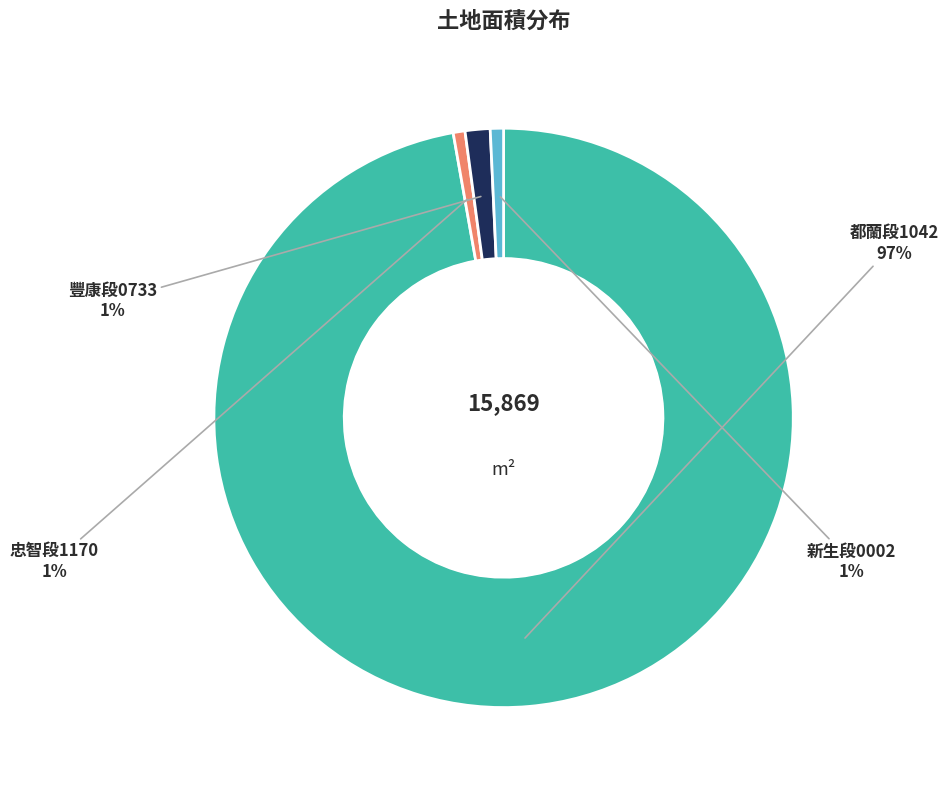

Which has a higher value, 都蘭段1042 or 新生段0002?

都蘭段1042